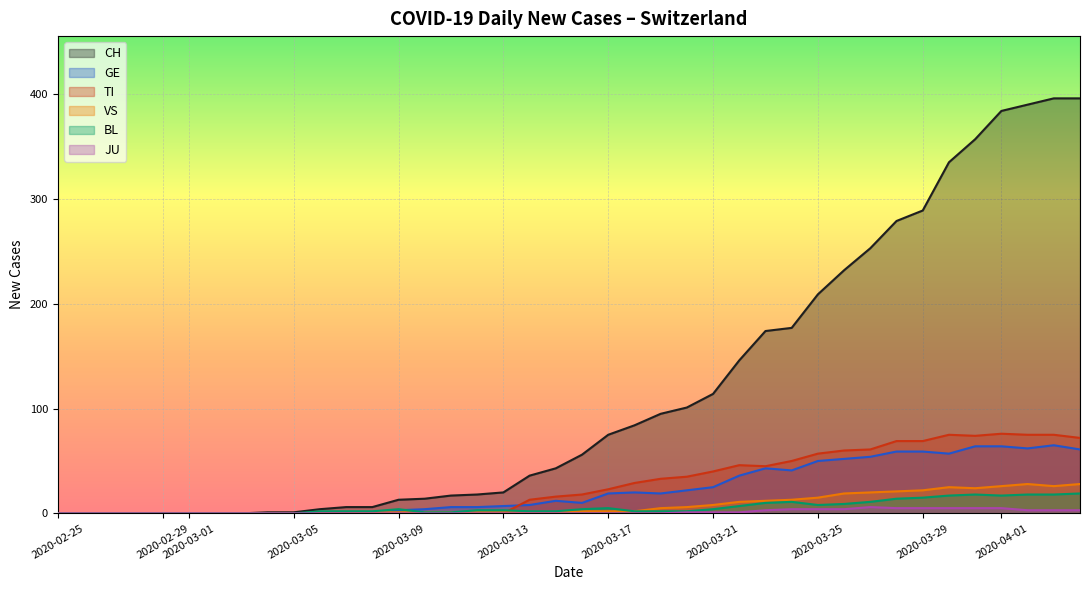

Does the chart display data point markers on the line(s)?

No